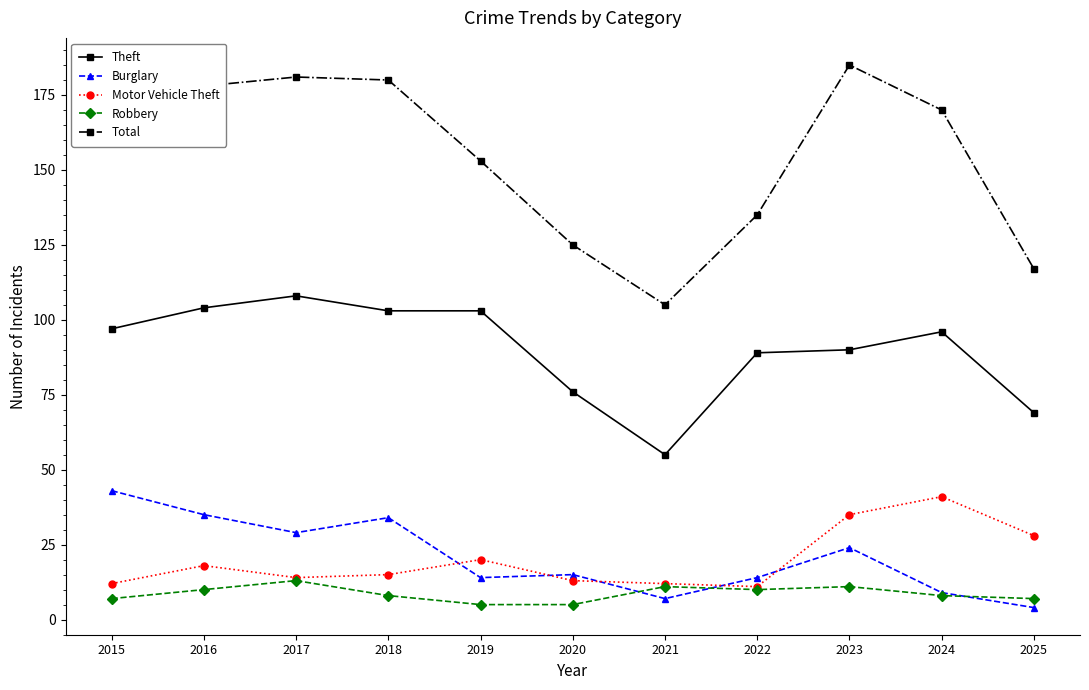

What is the difference between the highest and lowest values at 2016?

168